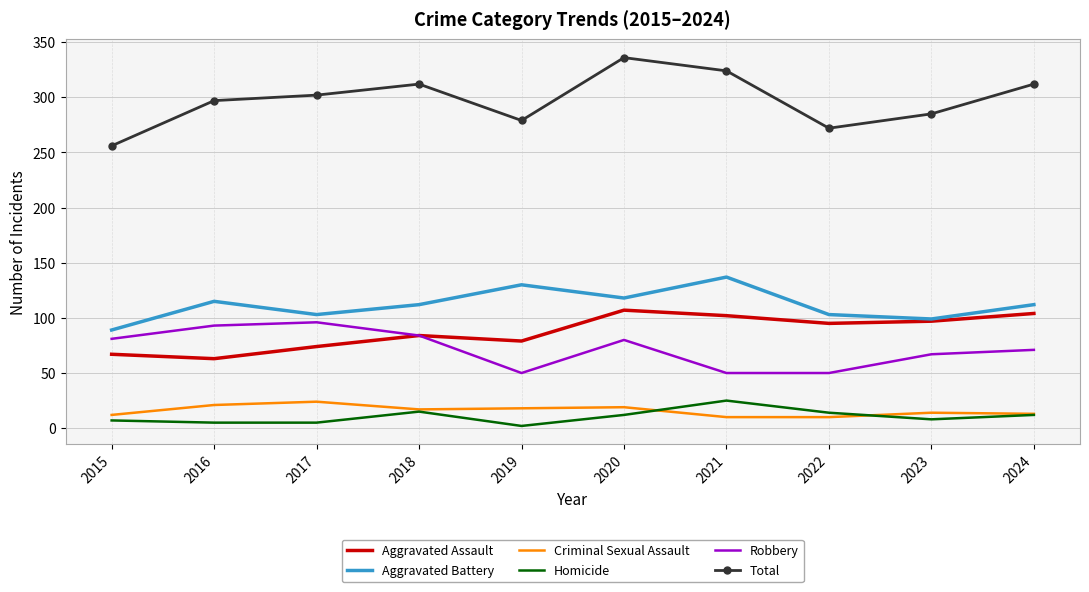

Between 2015 and 2024, which series saw the biggest shift?

Total